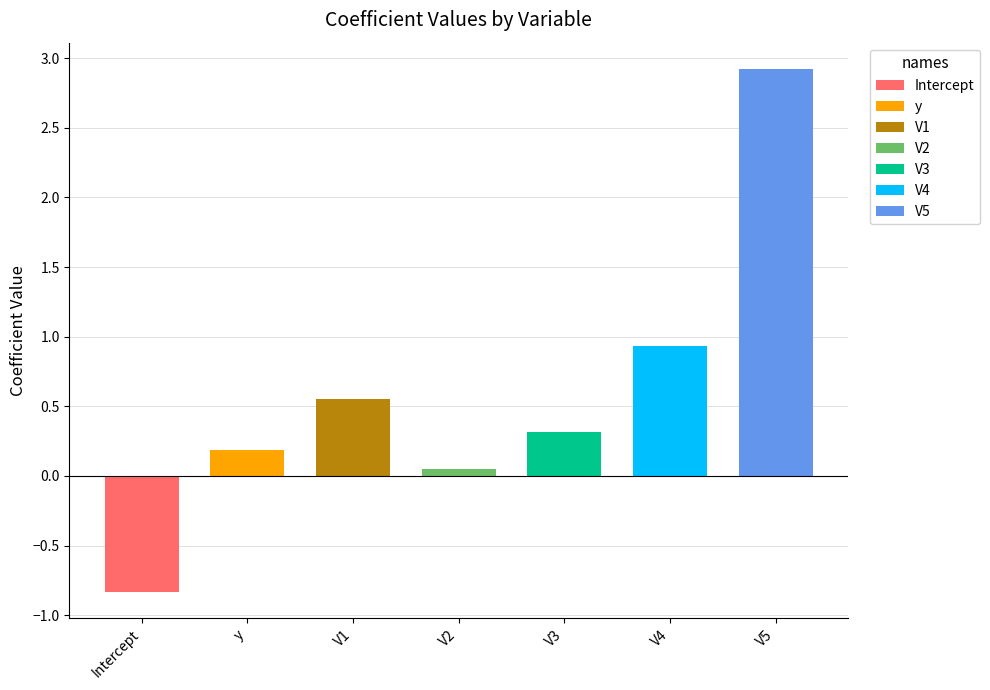

Rank the categories by value from lowest to highest.

Intercept, V2, y, V3, V1, V4, V5